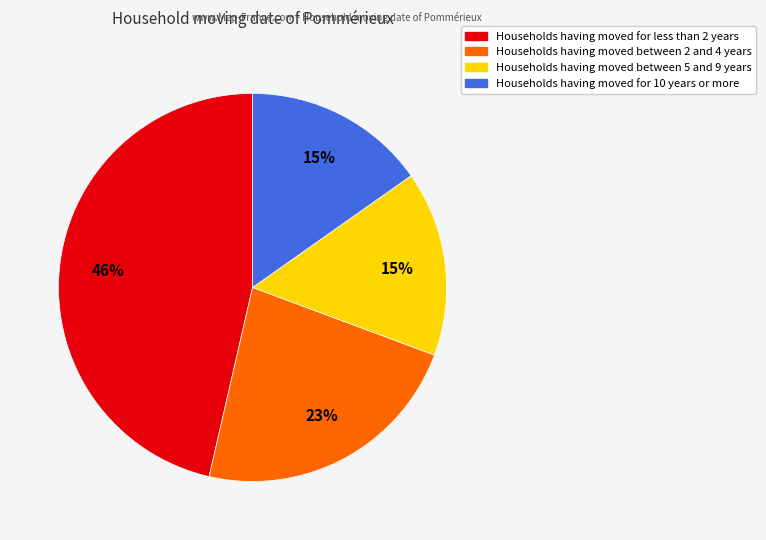

To the nearest percent, what percentage of the pie is Households having moved between 5 and 9 years?

15%